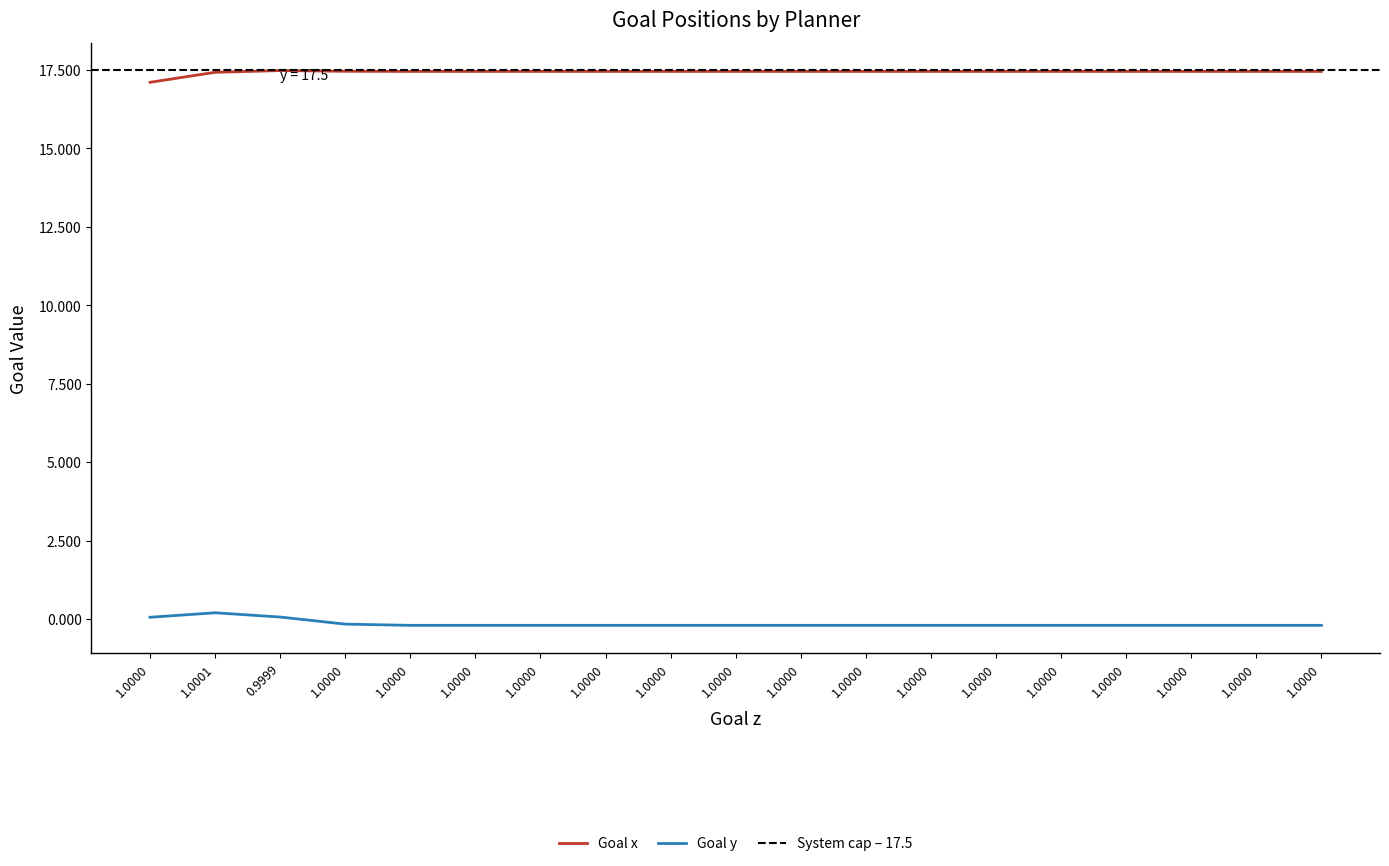

Is the value of Goal y at 1.0 greater than the value of Goal x at 1.0?

No